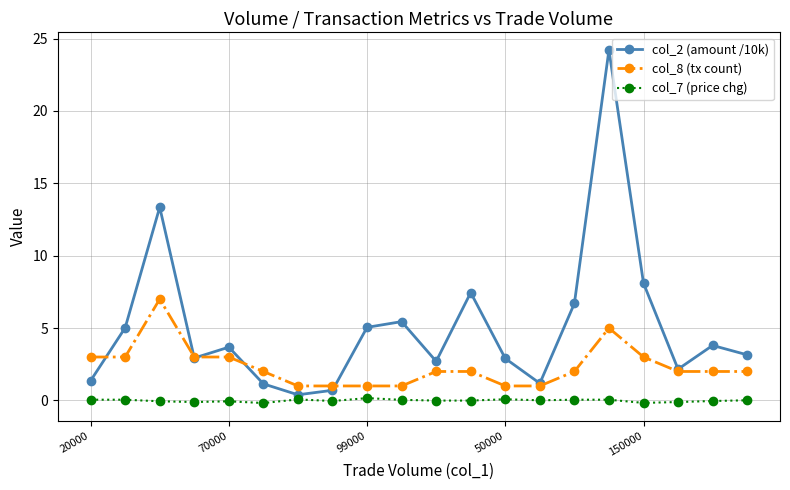

Rank the series by their maximum value, from highest to lowest.

col_2 (amount /10k), col_8 (tx count), col_7 (price chg)